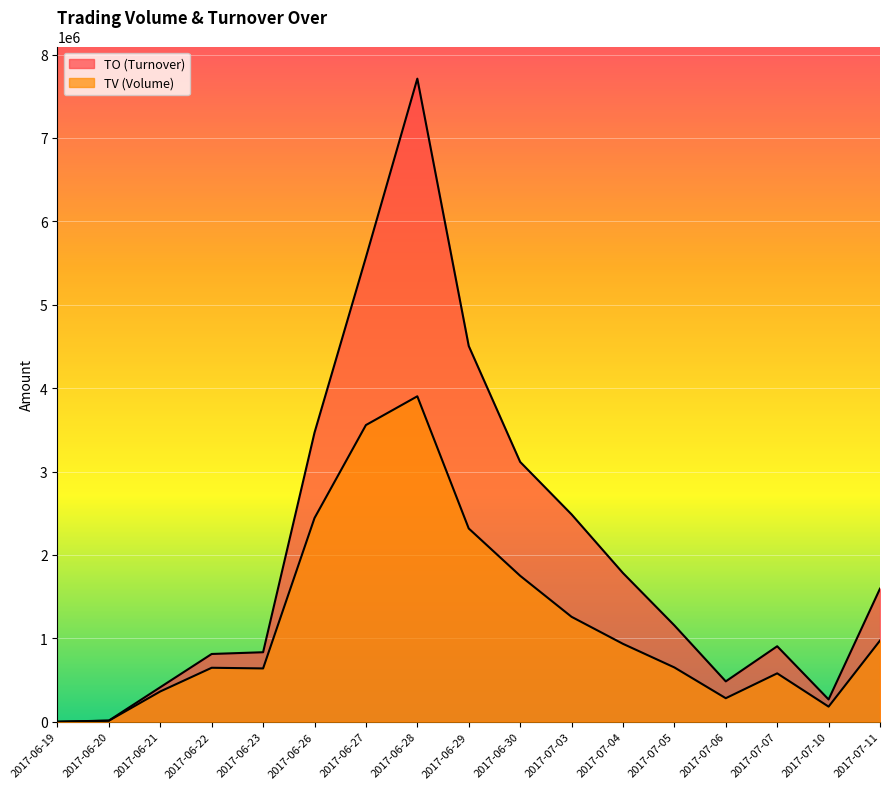

Reading left to right, transcribe all the data shown in this chart.

TV: 2017-06-19=0	2017-06-20=12000	2017-06-21=363000	2017-06-22=647000	2017-06-23=639000	2017-06-26=2442000	2017-06-27=3557000	2017-06-28=3902000	2017-06-29=2317000	2017-06-30=1750000	2017-07-03=1258000	2017-07-04=934000	2017-07-05=651000	2017-07-06=282000	2017-07-07=580000	2017-07-10=181000	2017-07-11=973000
TO: 2017-06-19=0	2017-06-20=13800	2017-06-21=413620	2017-06-22=812290	2017-06-23=833240	2017-06-26=3466080	2017-06-27=5568550	2017-06-28=7710450	2017-06-29=4505170	2017-06-30=3115340	2017-07-03=2486080	2017-07-04=1782800	2017-07-05=1155170	2017-07-06=483800	2017-07-07=904980	2017-07-10=267160	2017-07-11=1595790